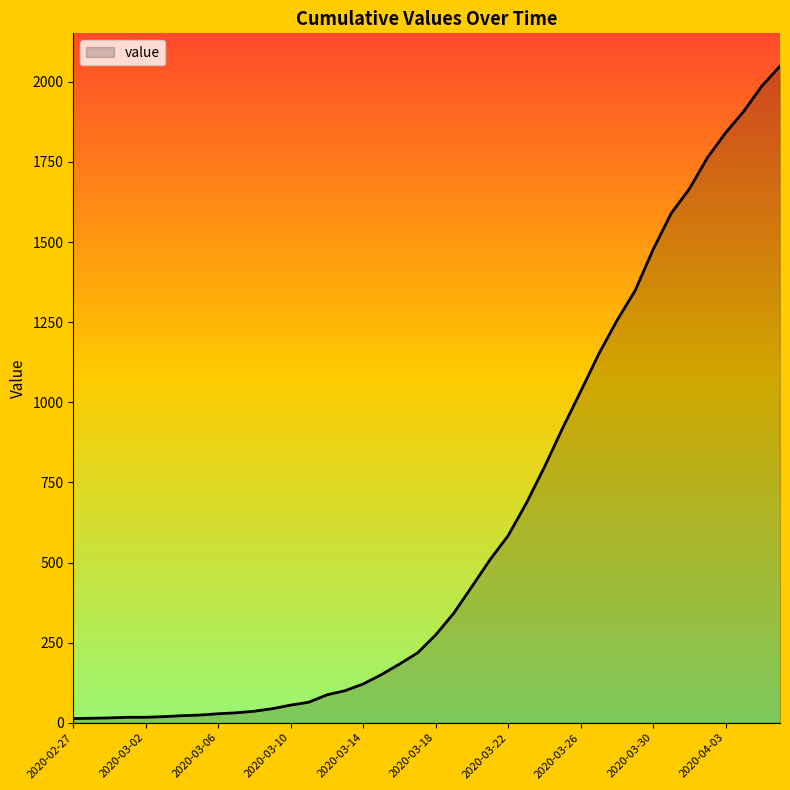

What is the maximum value shown in the chart?

2049